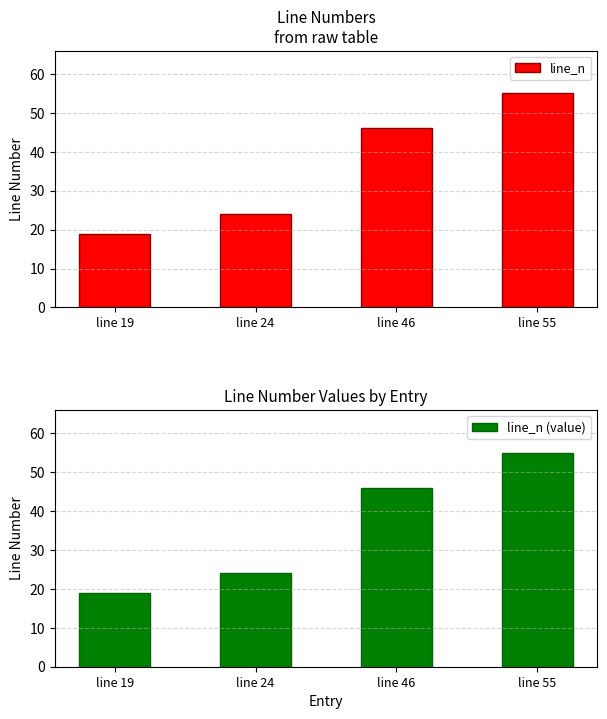

How many data points does each series have?

4